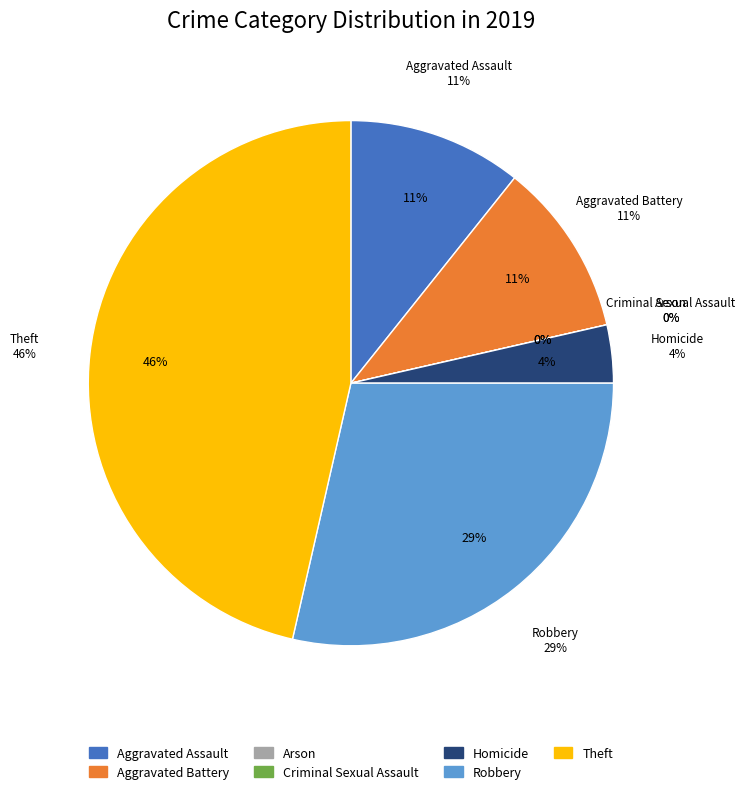

To the nearest percent, what is the combined percentage of Homicide and Aggravated Assault?

14%